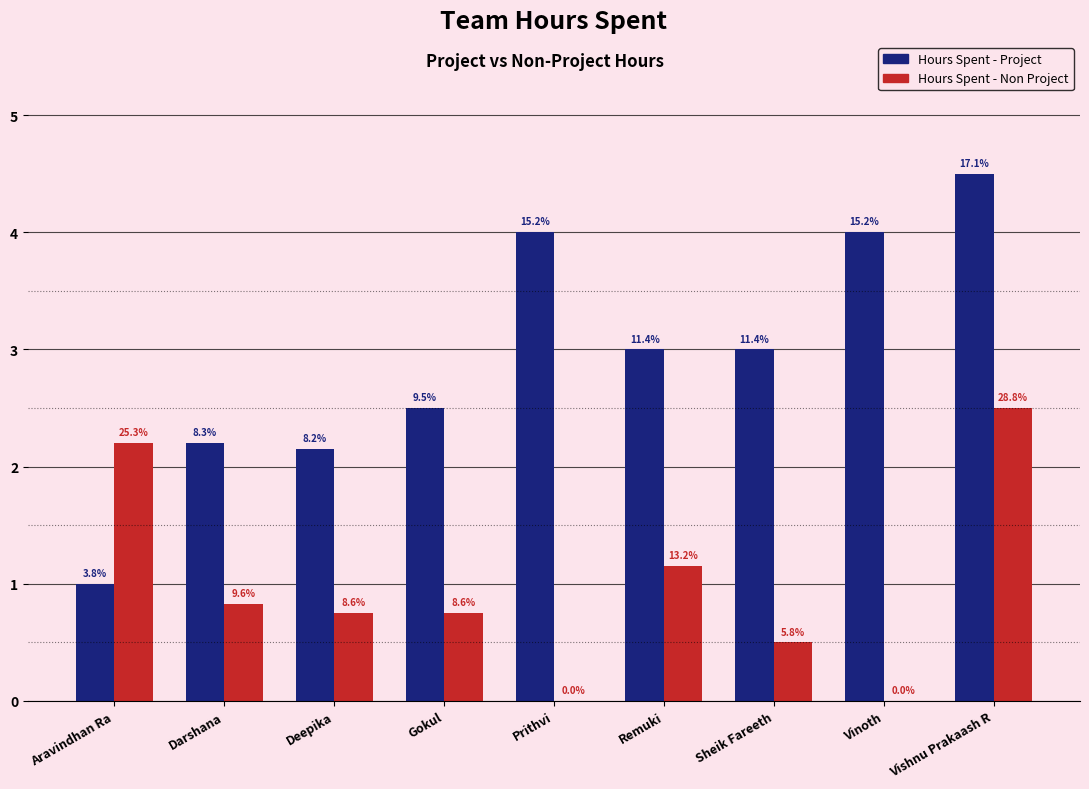

At which label is Hours Spent - Project closest to 2?

Deepika